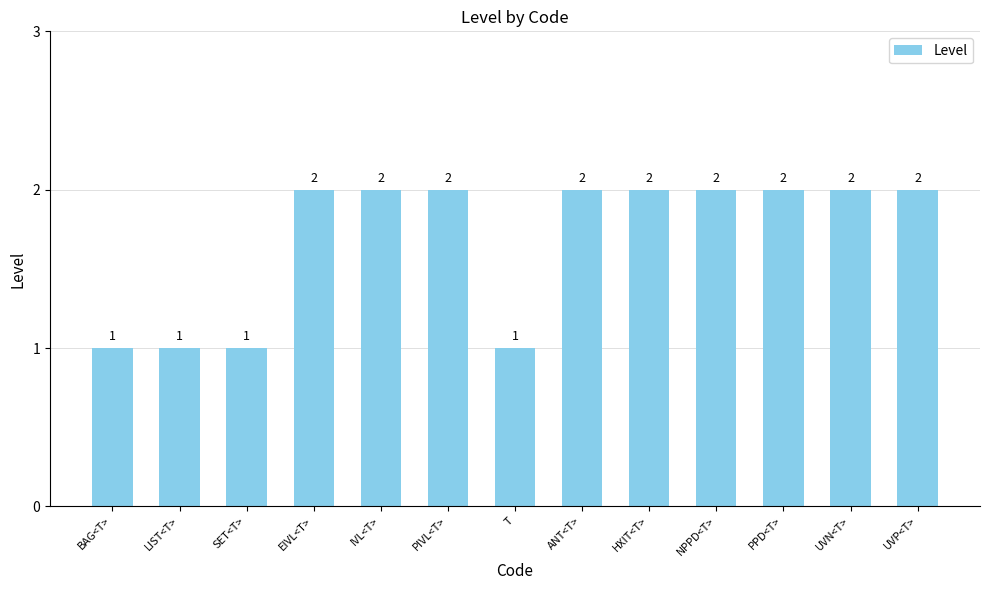

Count the number of data series in this chart.

1